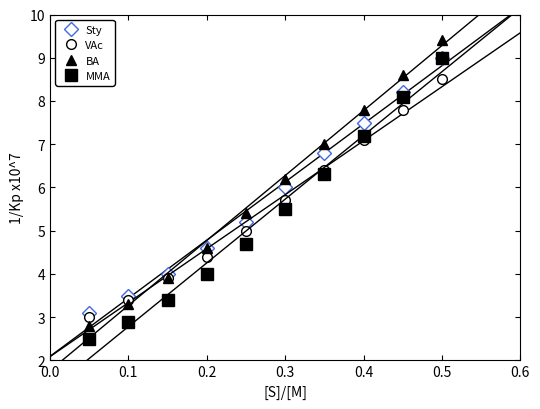

True or false: MMA and Sty intersect in this chart.

False